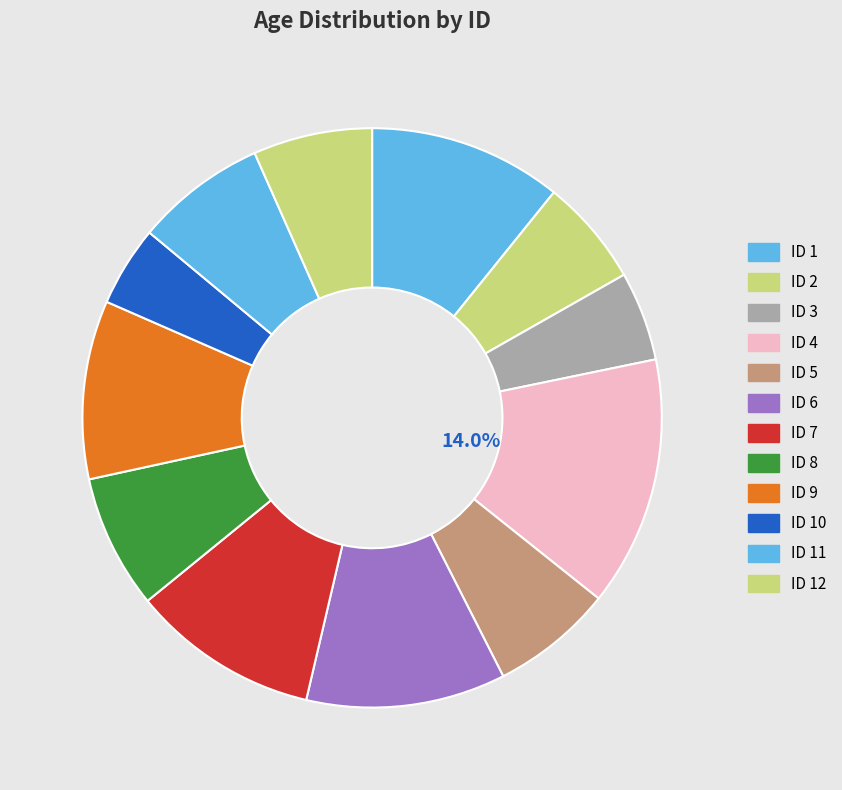

How many segments does this pie chart have?

12